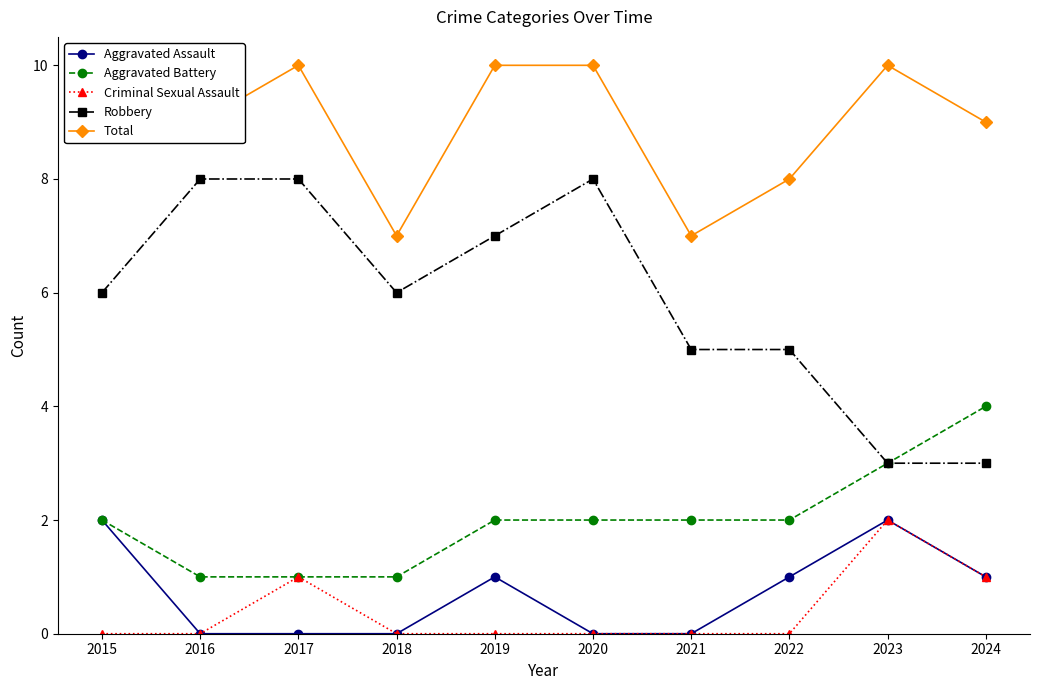

Is it true that Aggravated Assault equals 1 at 2017?

False